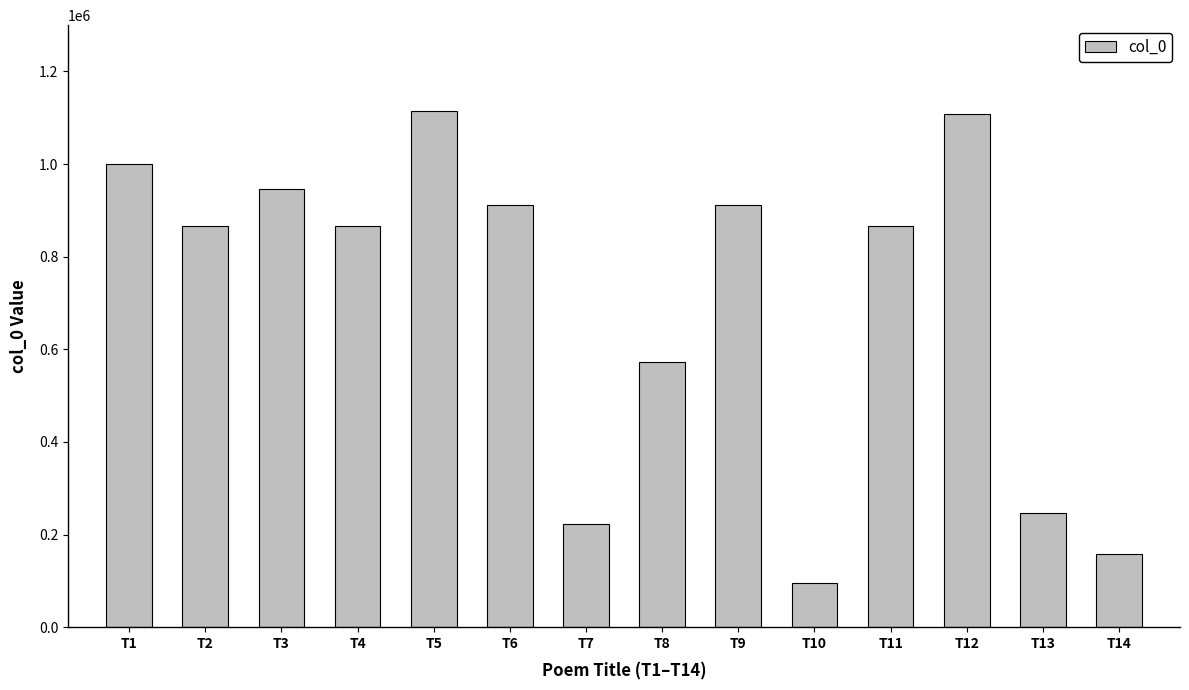

What is the average value?

706252